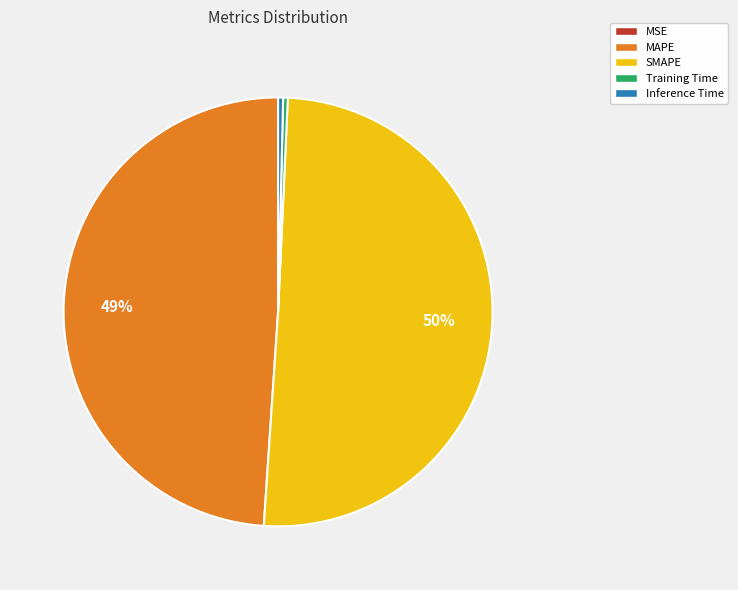

To the nearest percent, what is the average slice percentage?

20%